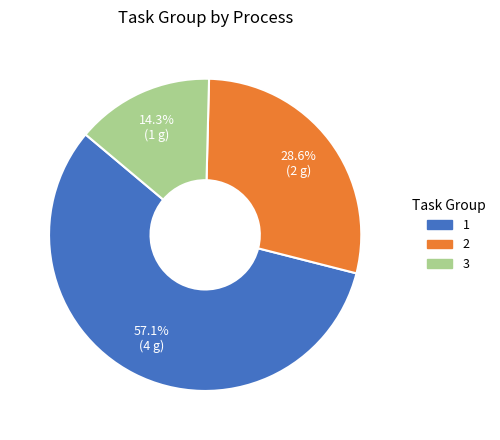

What is the majority slice?

1